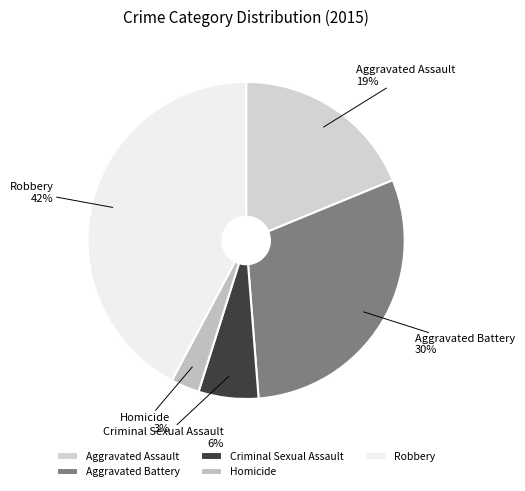

What is the ratio of the value at Criminal Sexual Assault to the value at Robbery?

0.1